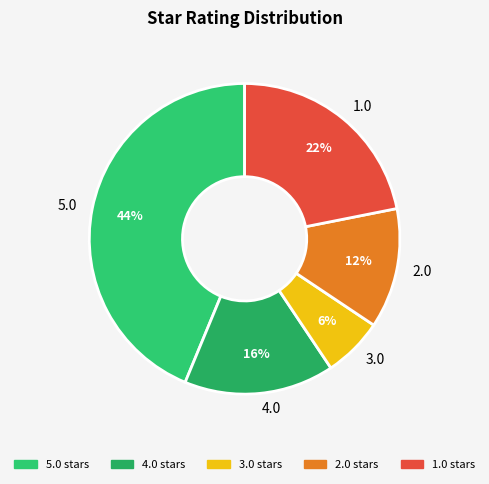

True or false: 3.0 accounts for 17% of the total.

False